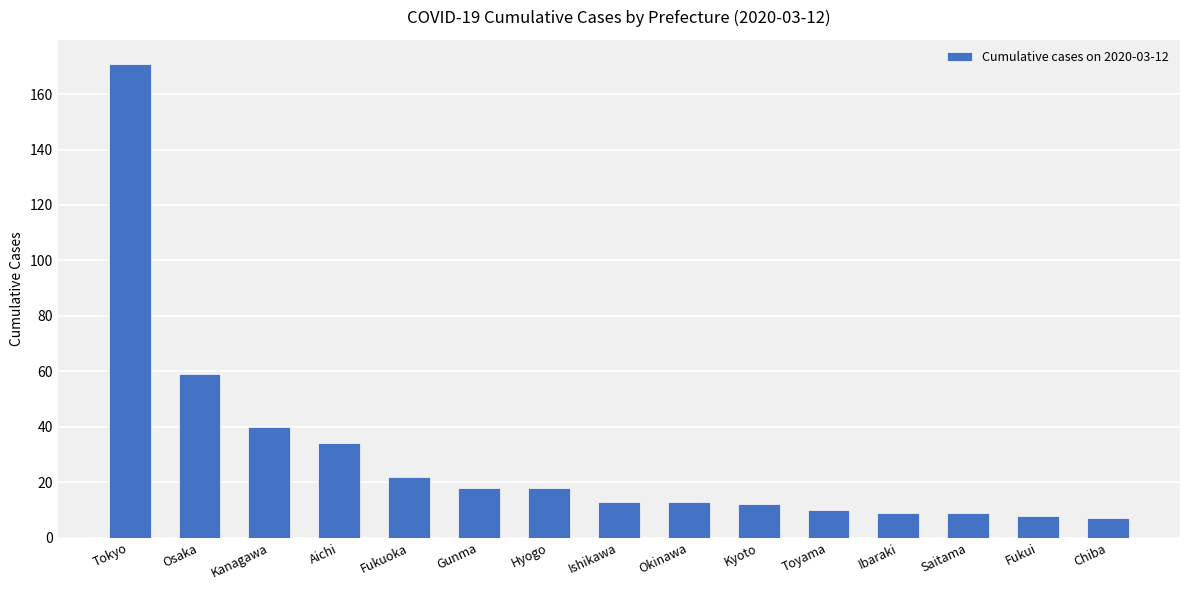

At which label does the data first exceed 13?

Tokyo